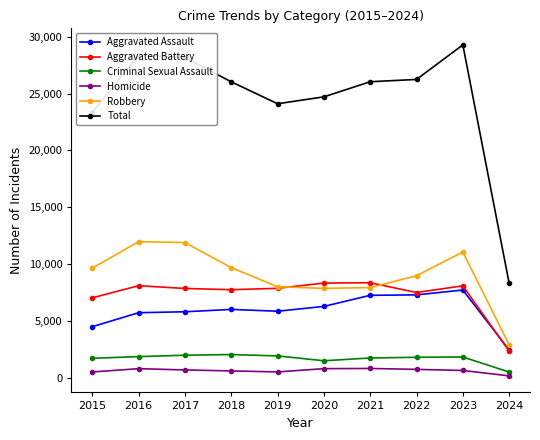

List the series in order of their peak value, lowest first.

Homicide, Criminal Sexual Assault, Aggravated Assault, Aggravated Battery, Robbery, Total